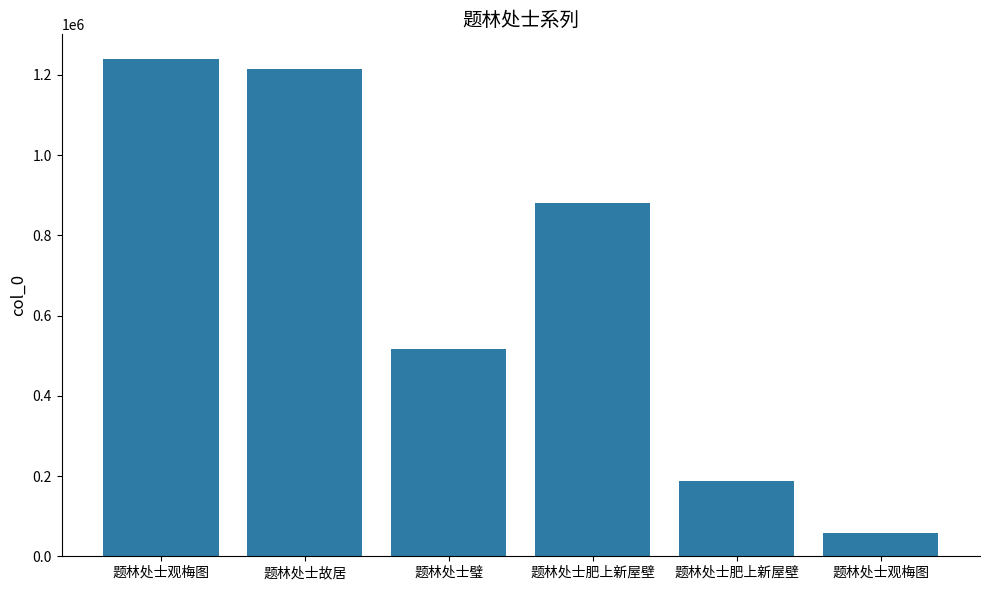

Approximately how many times larger is the value at 题林处士肥上新屋壁 compared to 题林处士肥上新屋壁?

4.7